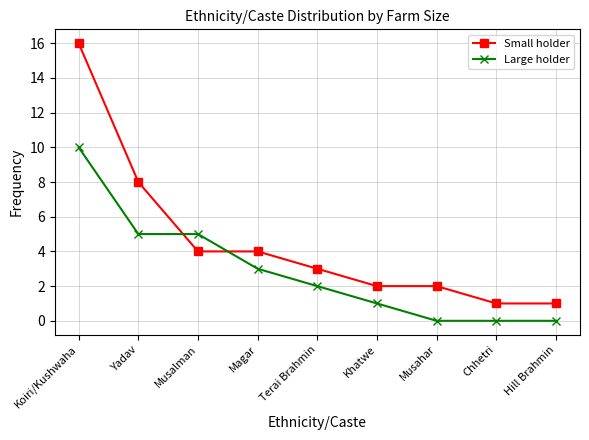

The Large holder series shows 5 at Yadav. True or false?

True